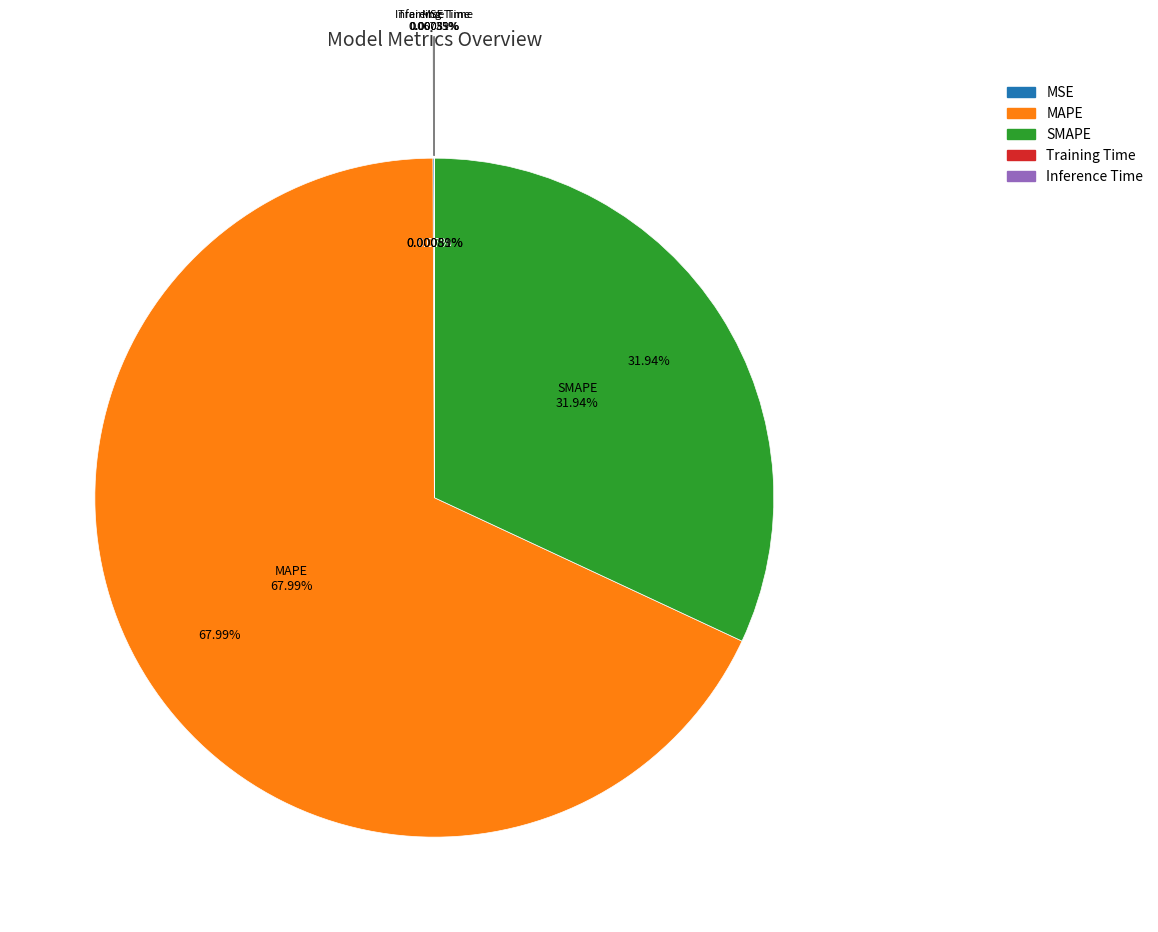

Which slice represents more than half of the pie?

MAPE